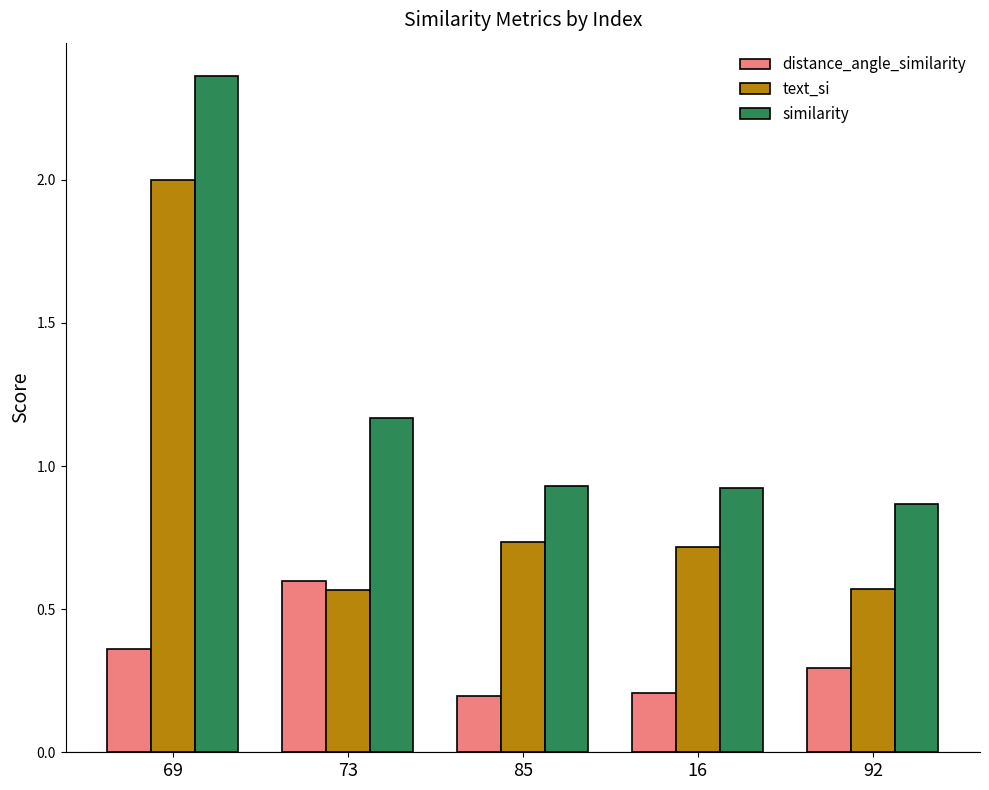

The similarity series shows 1.2 at 85. True or false?

False